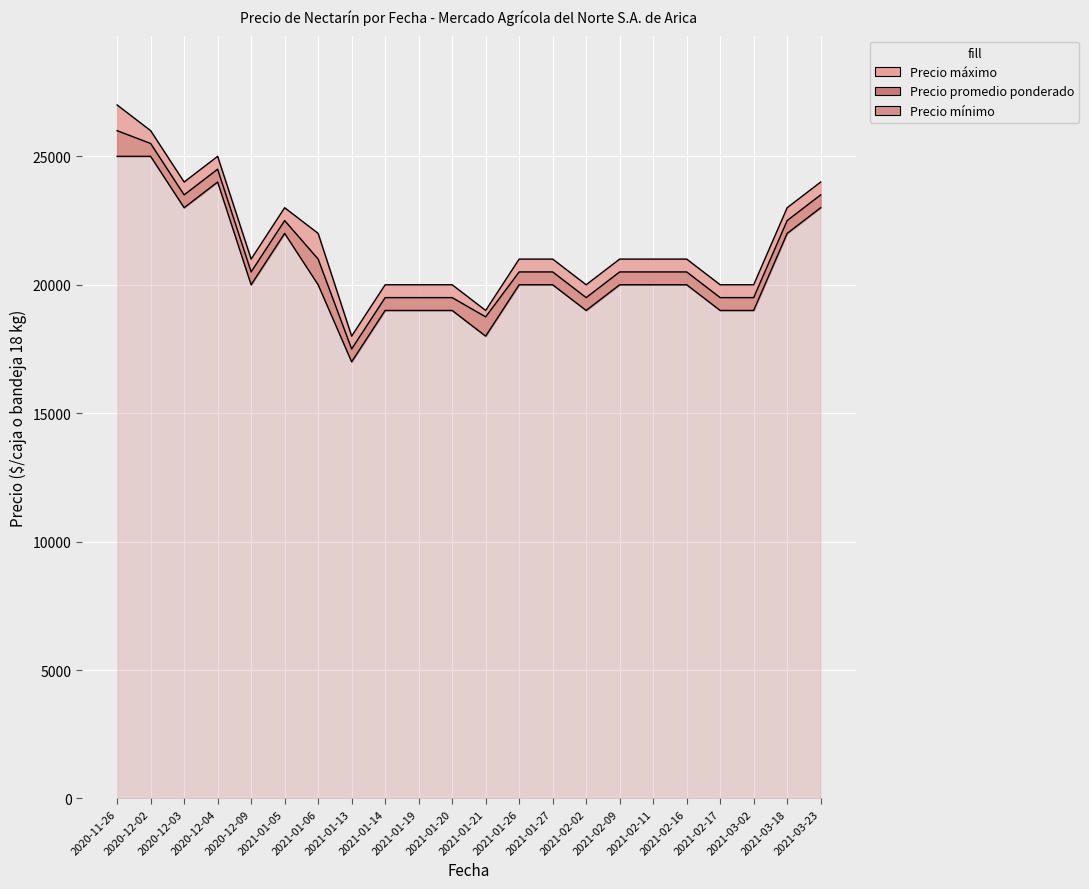

How many lines are shown in the chart?

3